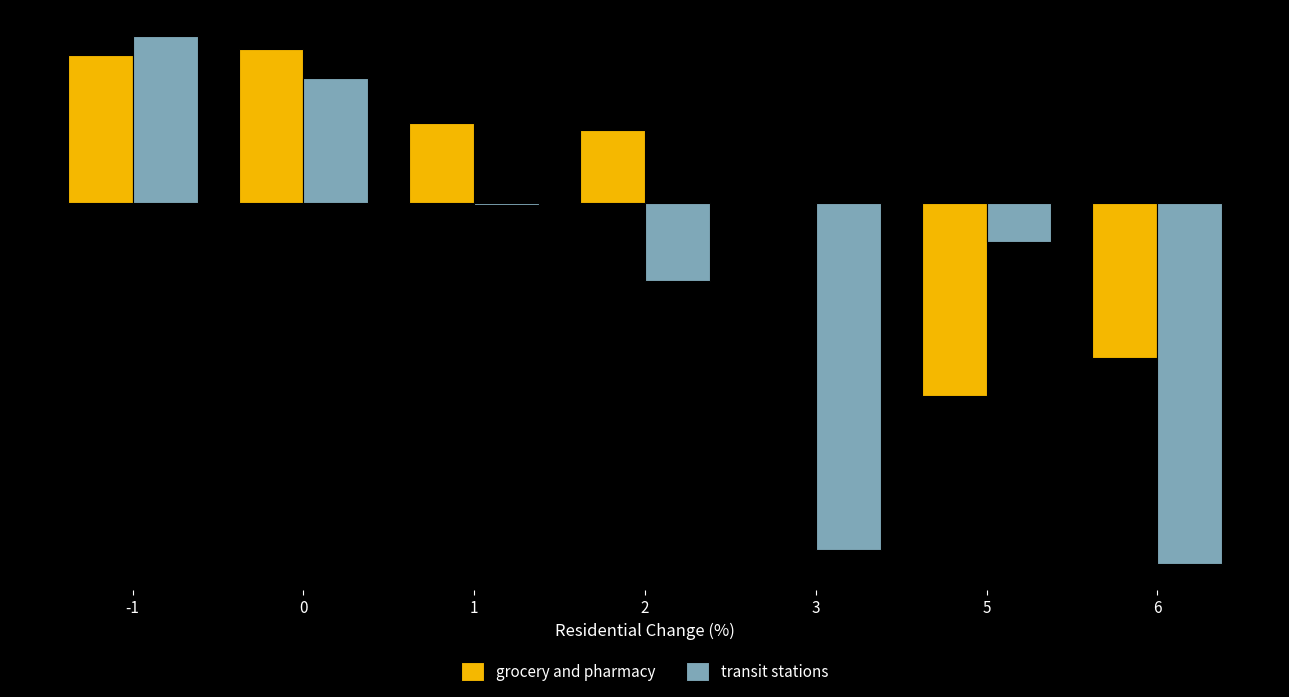

Are the bars horizontal?

No